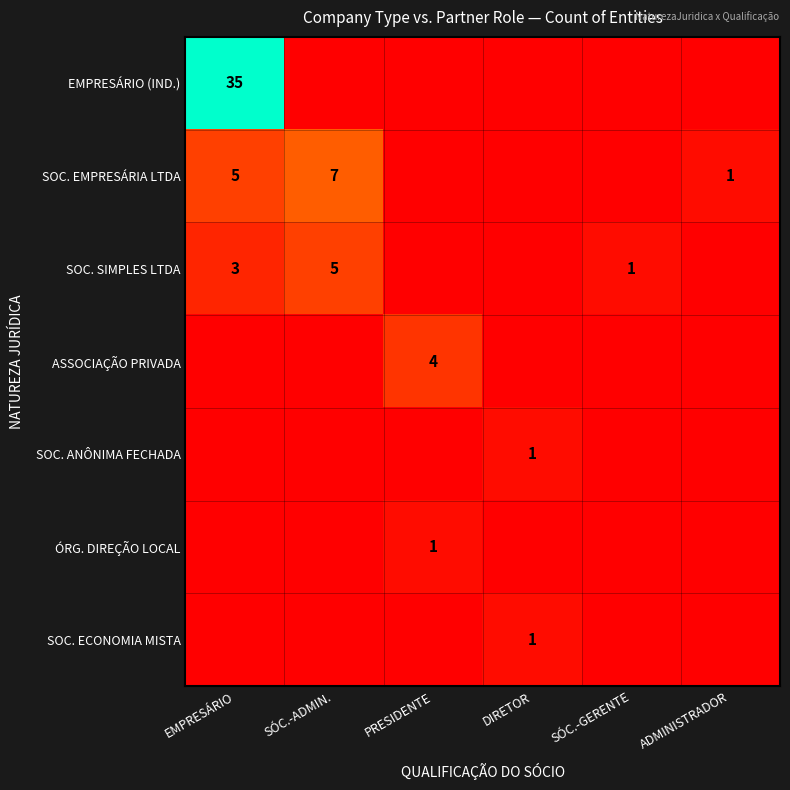

The ASSOCIAÇÃO PRIVADA series shows 1 at PRESIDENTE. True or false?

False